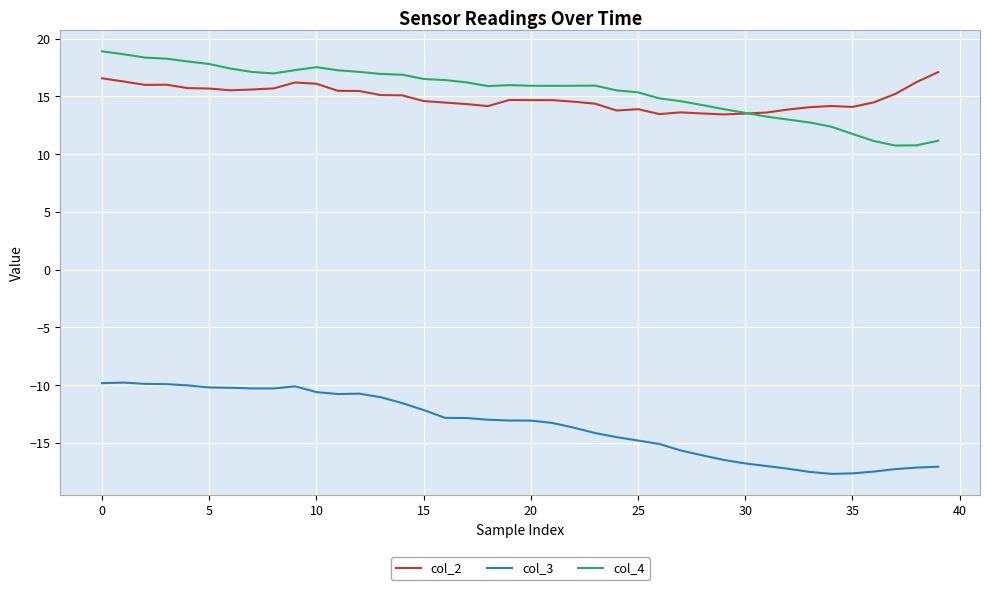

True or false: col_4 and col_3 cross at least once.

False